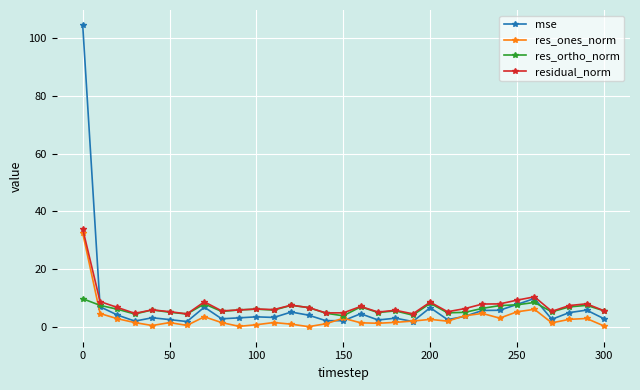

True or false: mse has more than 2 points higher than both neighbors.

True